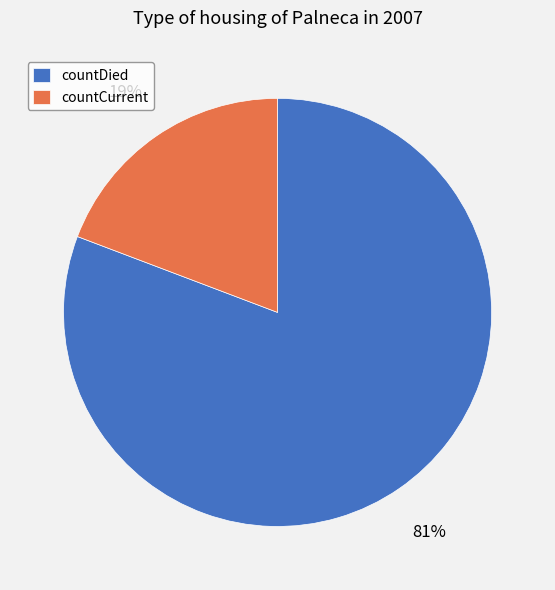

Which slice represents more than half of the pie?

countDied